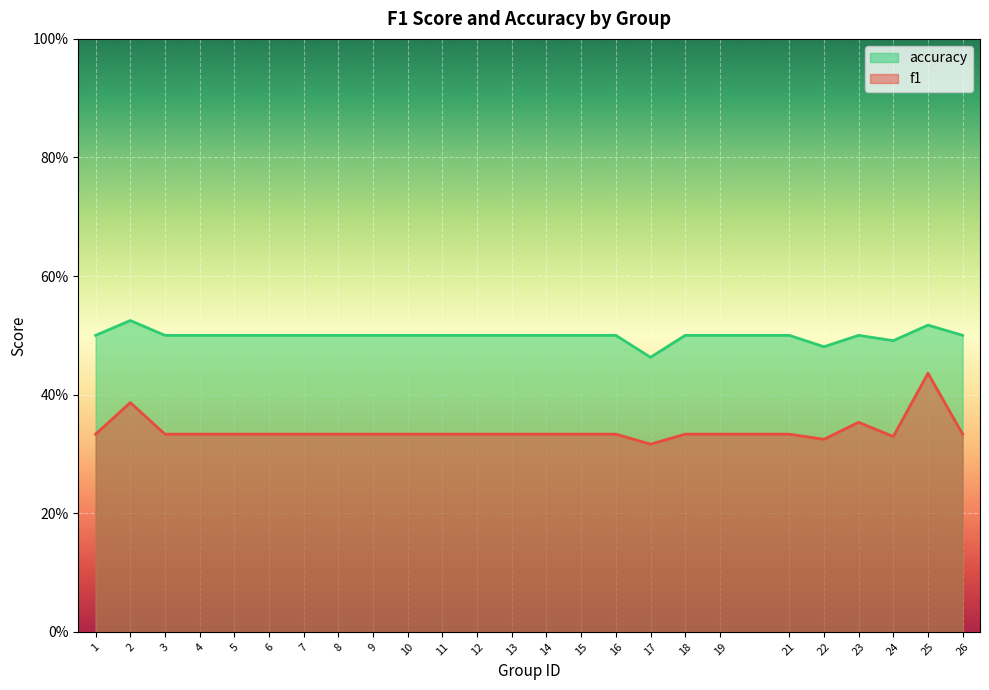

What is the spread (max minus min) of values at 1?

0.2